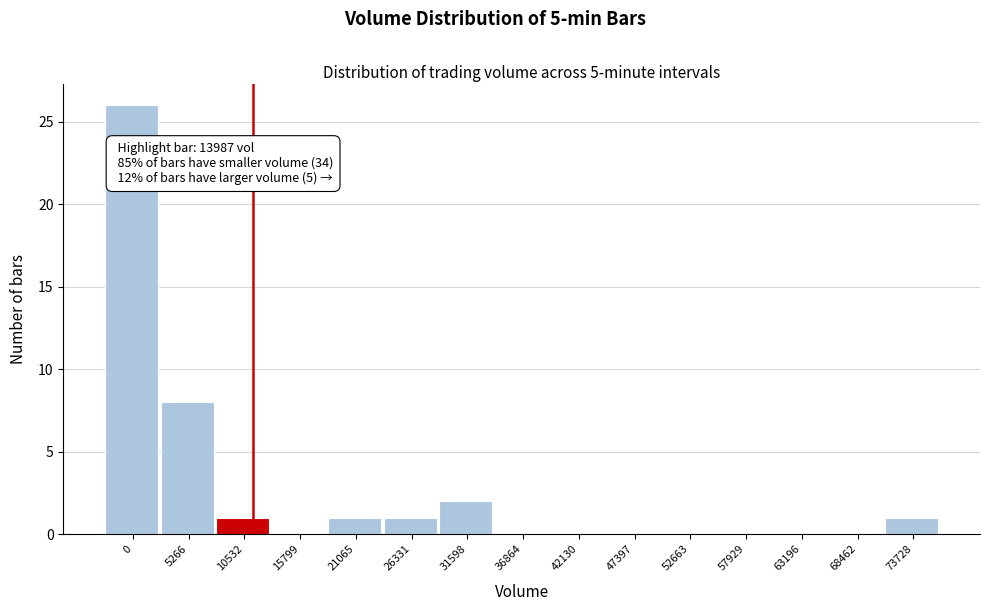

Reading left to right, transcribe all the data shown in this chart.

0=26	5266=8	10532=1	15799=0	21065=1	26331=1	31598=2	36864=0	42130=0	47397=0	52663=0	57929=0	63196=0	68462=0	73728=1